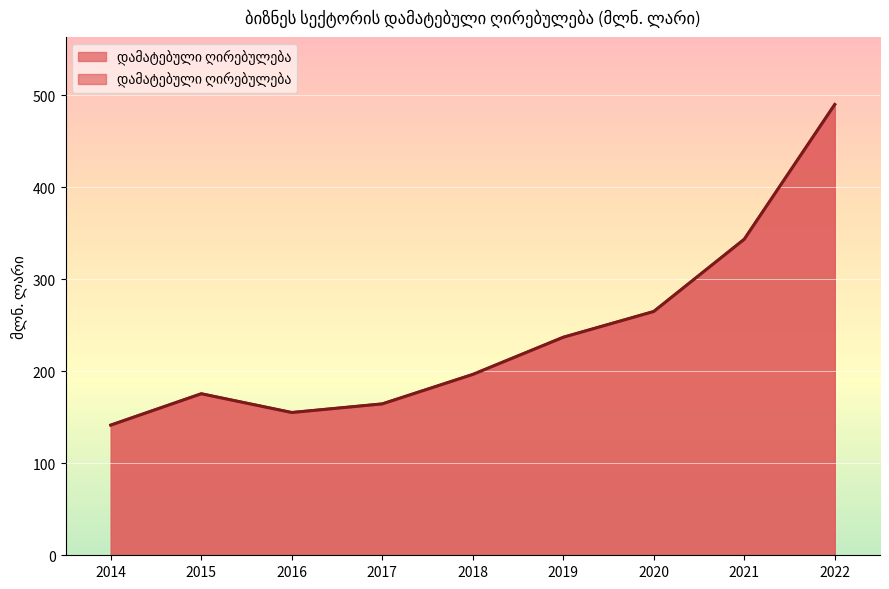

What is the value of the 8th point from the left?

343.4